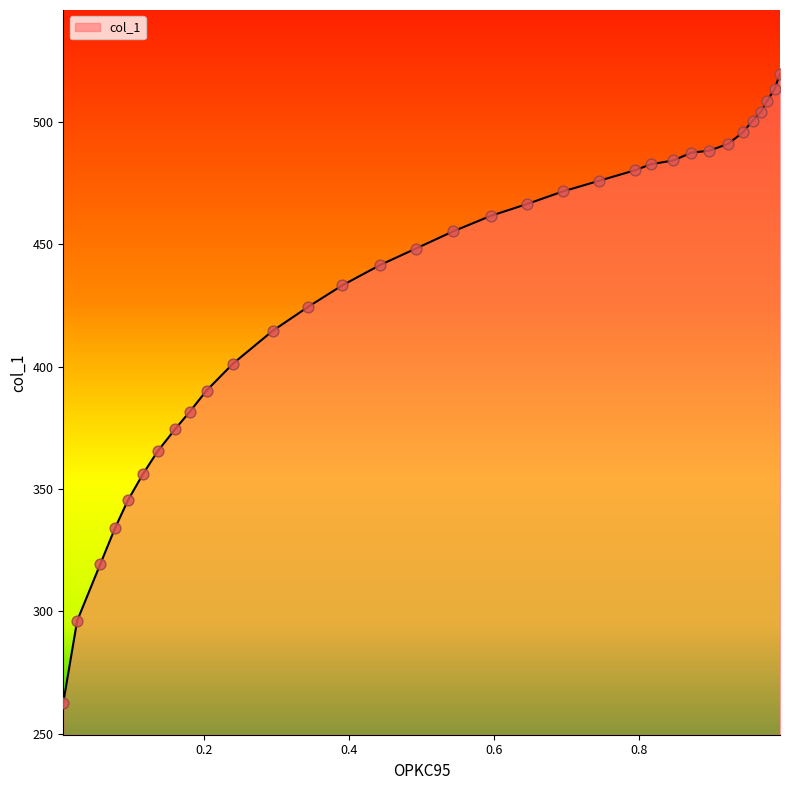

What is the maximum value shown in the chart?

519.8